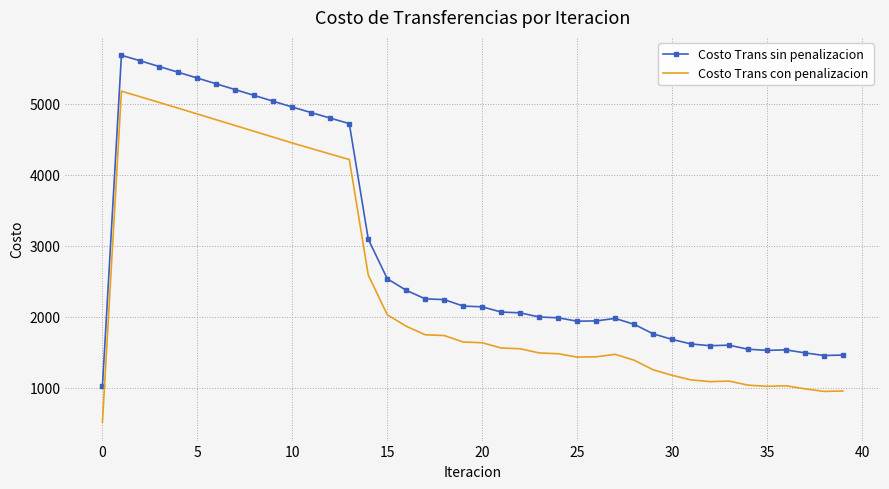

True or false: Costo Trans sin penalizacion and Costo Trans con penalizacion intersect in this chart.

False